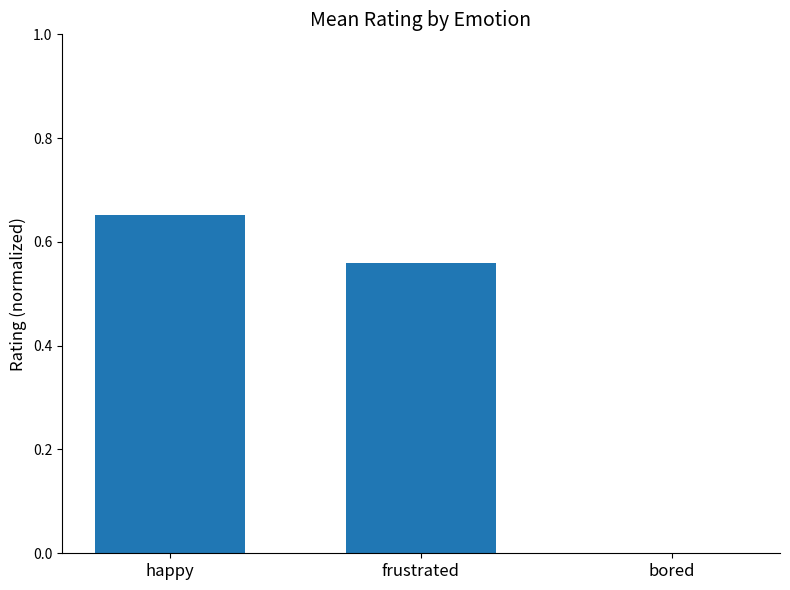

What is the sum of all values?

1.2